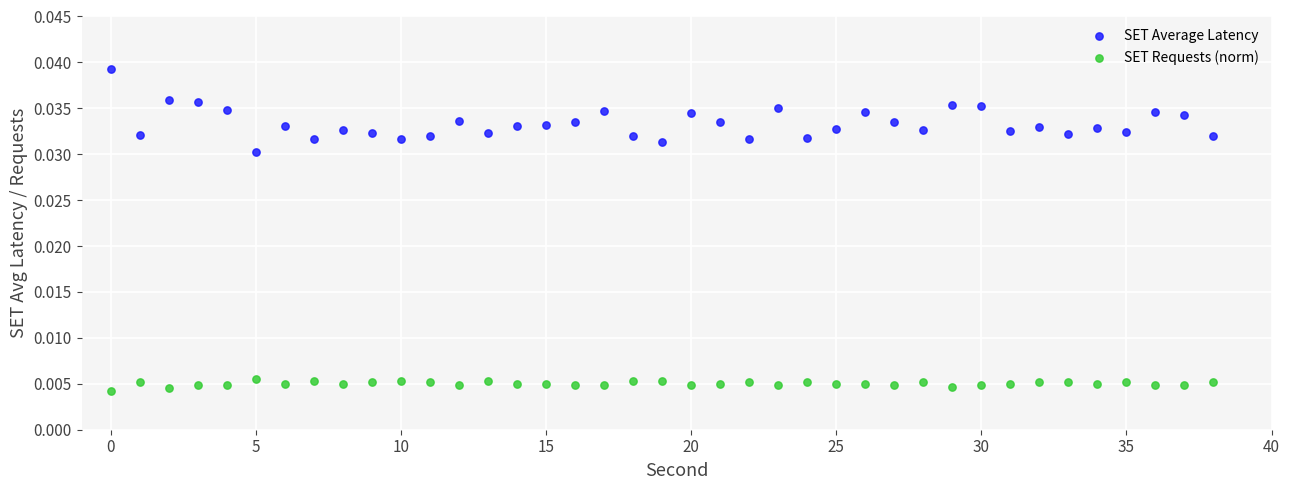

What are all the series names shown in the legend?

SET Average Latency, SET Requests (norm)